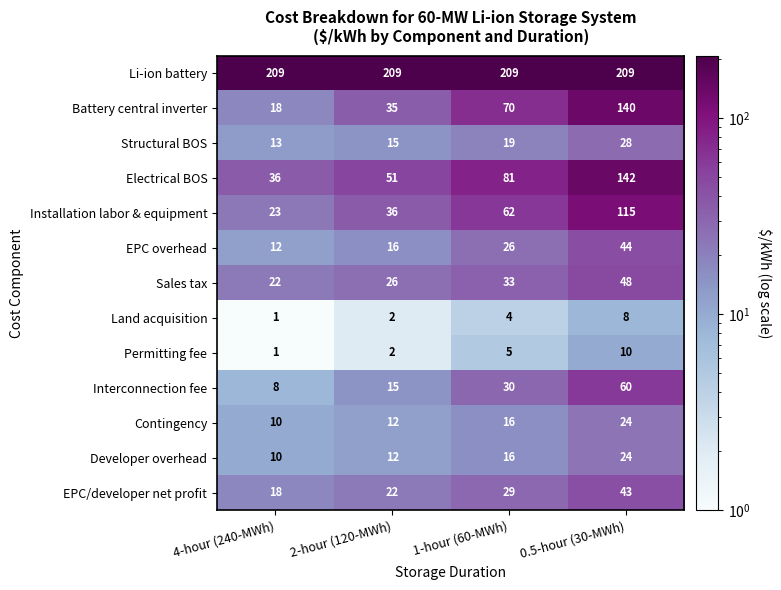

What is the spread (max minus min) of values at 1-hour (60-MWh)?

205